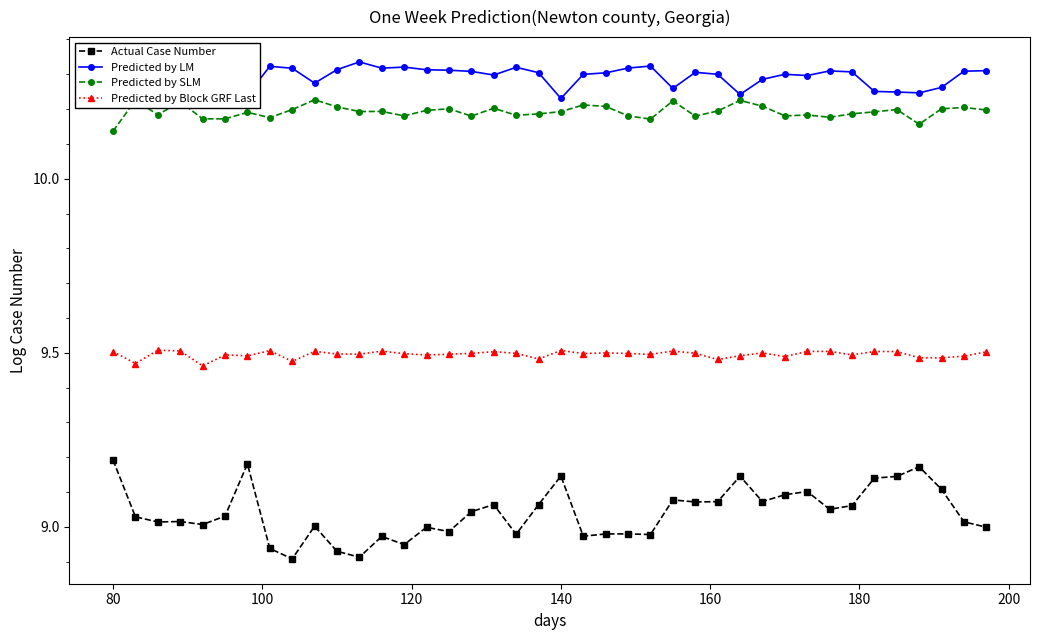

True or false: Actual Case Number has more than 1 points higher than both neighbors.

True